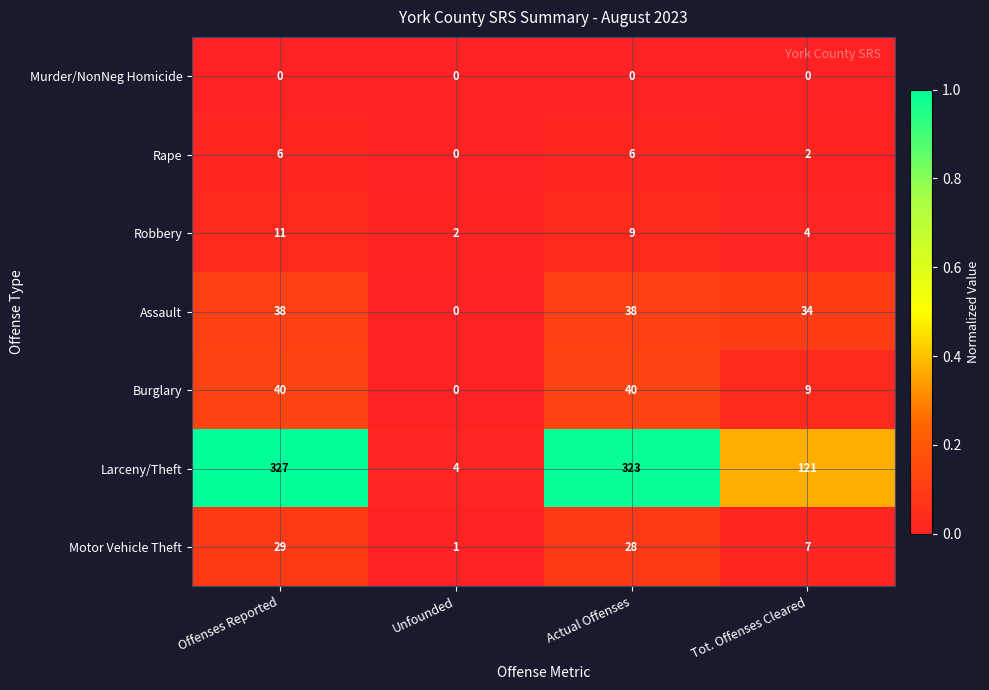

At which label does Rape reach its minimum?

Unfounded